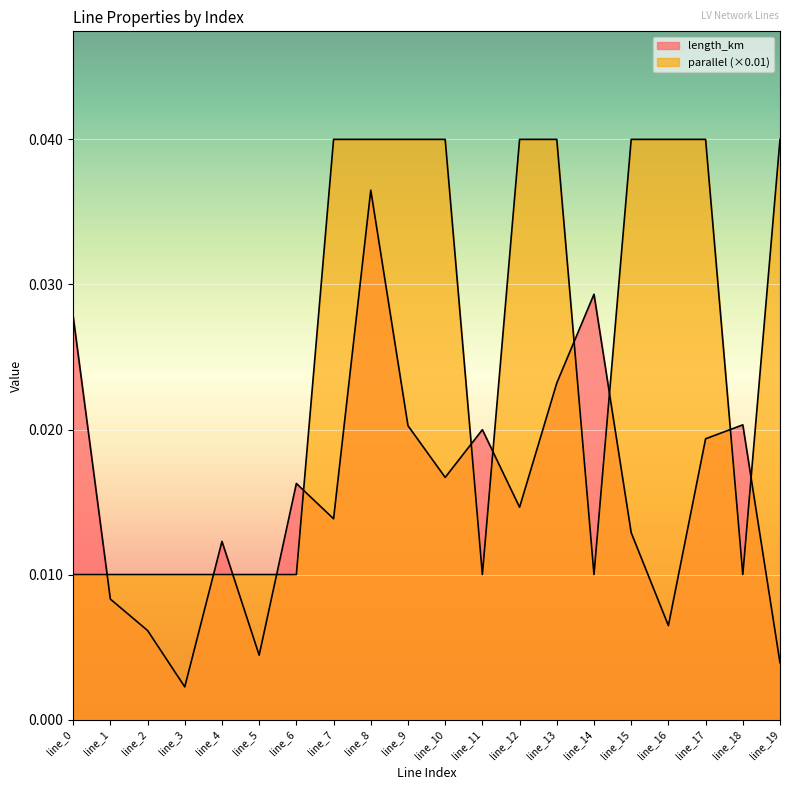

Rank the categories by length_km value from highest to lowest.

line_8, line_14, line_0, line_13, line_18, line_9, line_11, line_17, line_10, line_6, line_12, line_7, line_15, line_4, line_1, line_16, line_2, line_5, line_19, line_3